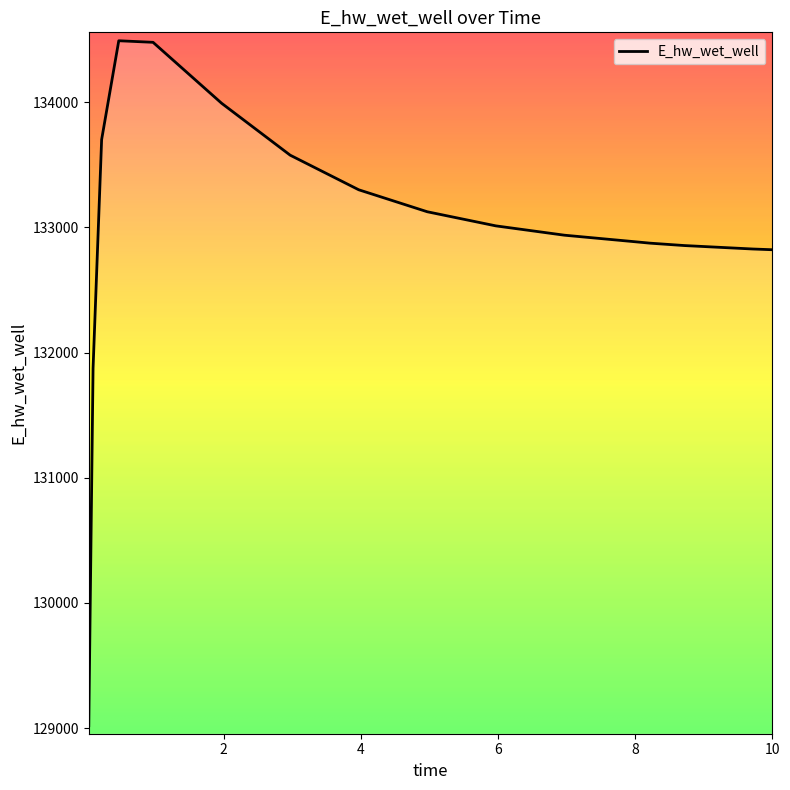

What is the maximum value shown in the chart?

134490.9